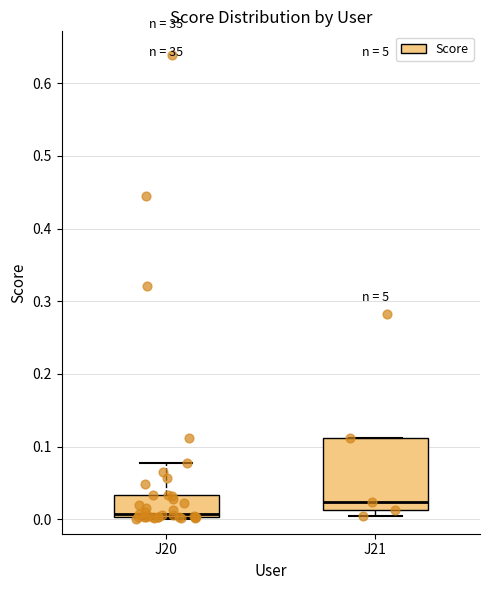

Where is the lower edge of the box for J21 on the y-axis? The values are not printed on the chart, so give them approximately, as read against the axis.

0.01